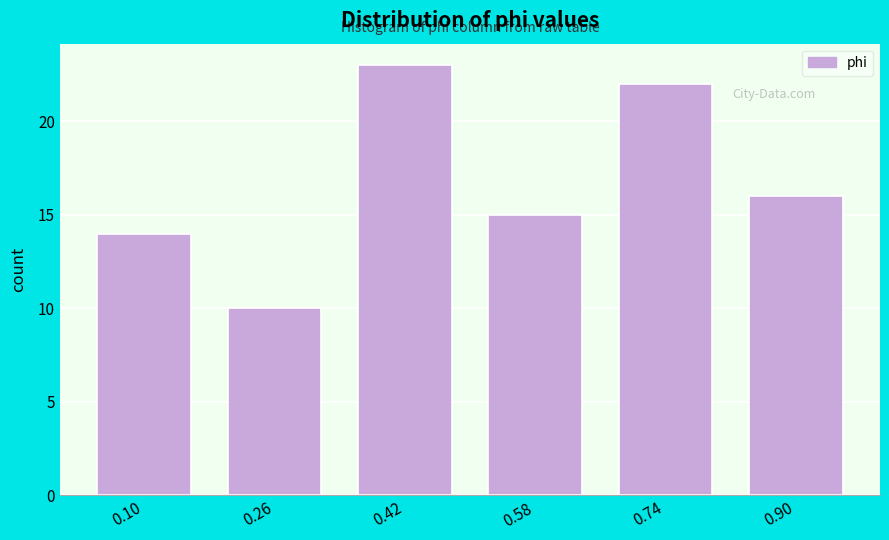

What is the height of the bar covering 0.50 to 0.66 on the x-axis? Neither the bar edges nor the heights are printed on the chart, so give them approximately, as read against the axes.

15